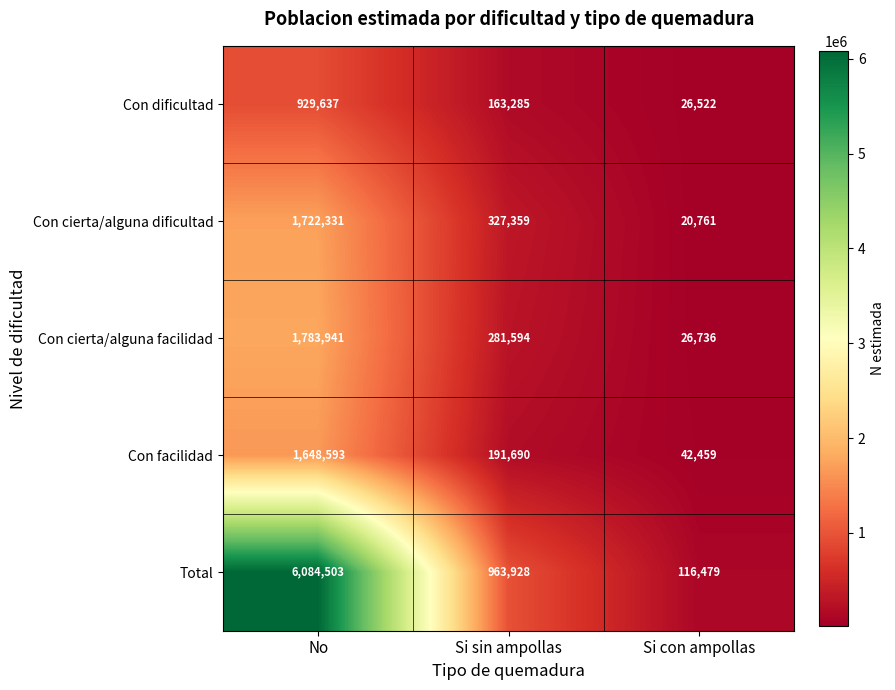

The value of Con dificultad at No is 929637. True or false?

True